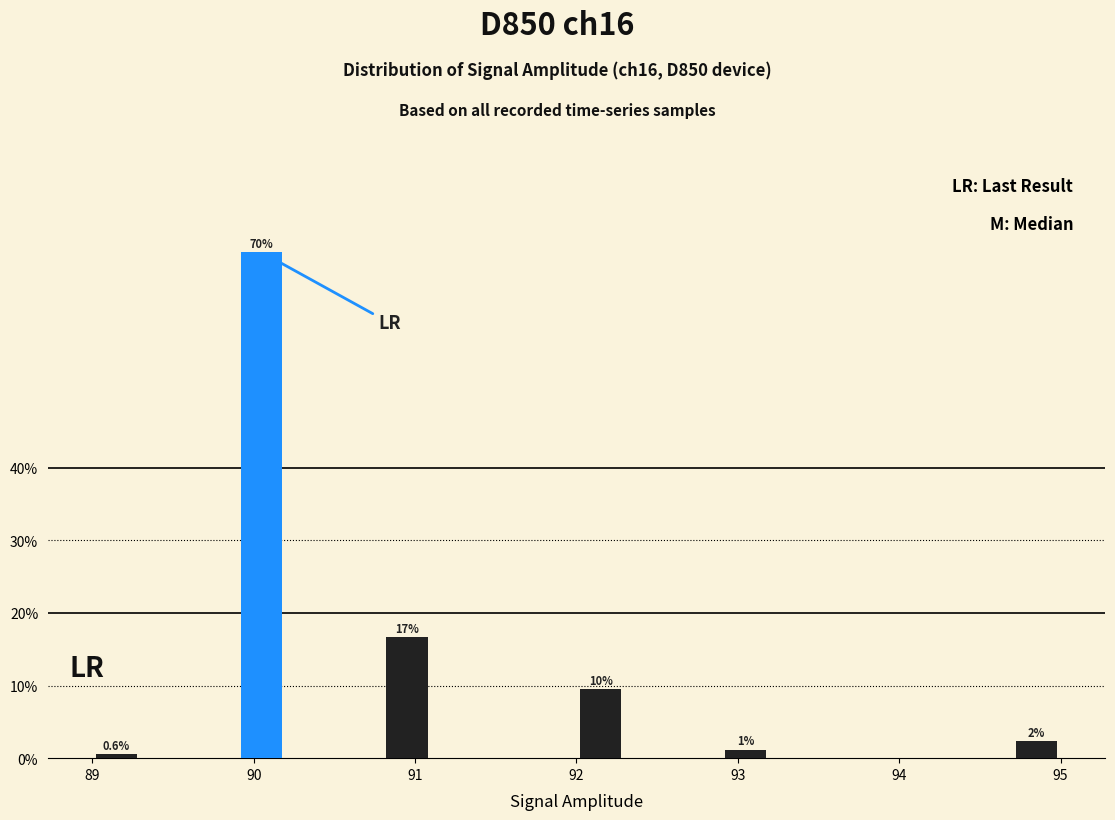

Read against the x-axis, roughly where is the centre of the tallest bar?

90.1